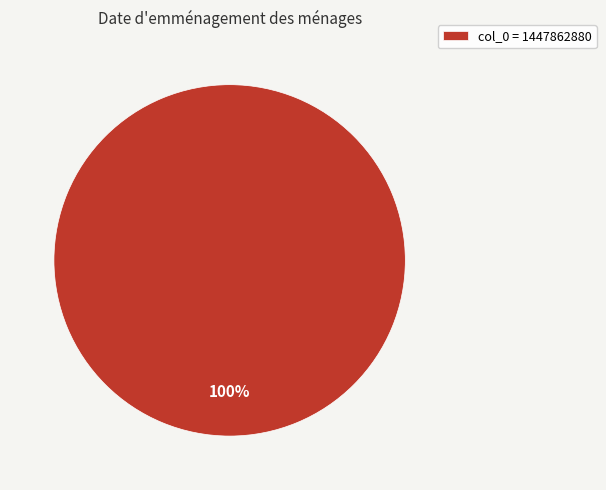

Is there any slice that represents more than half of the pie?

Yes